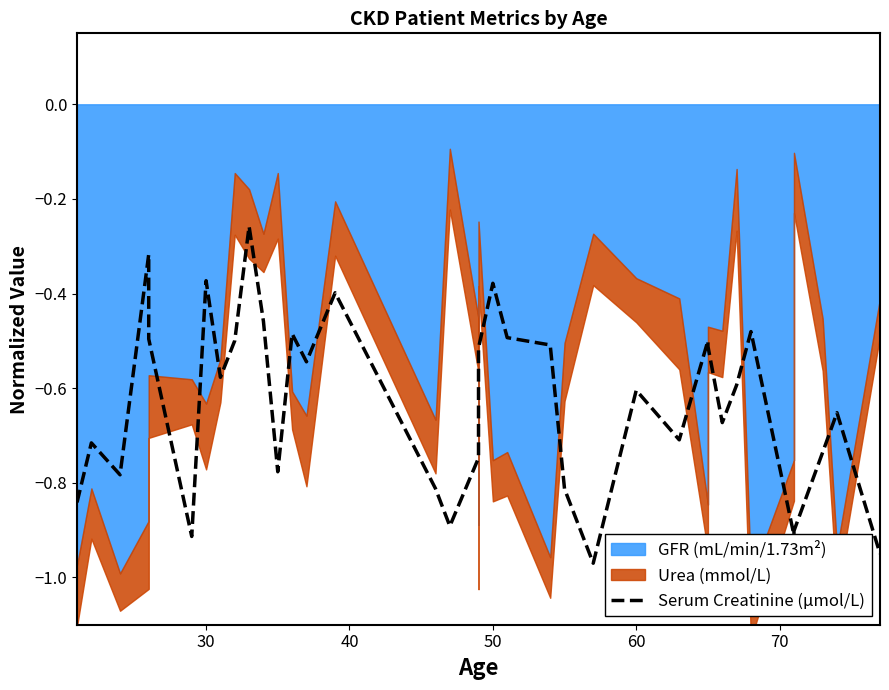

How many interior local peaks (higher than both neighbors) does the data have?

11